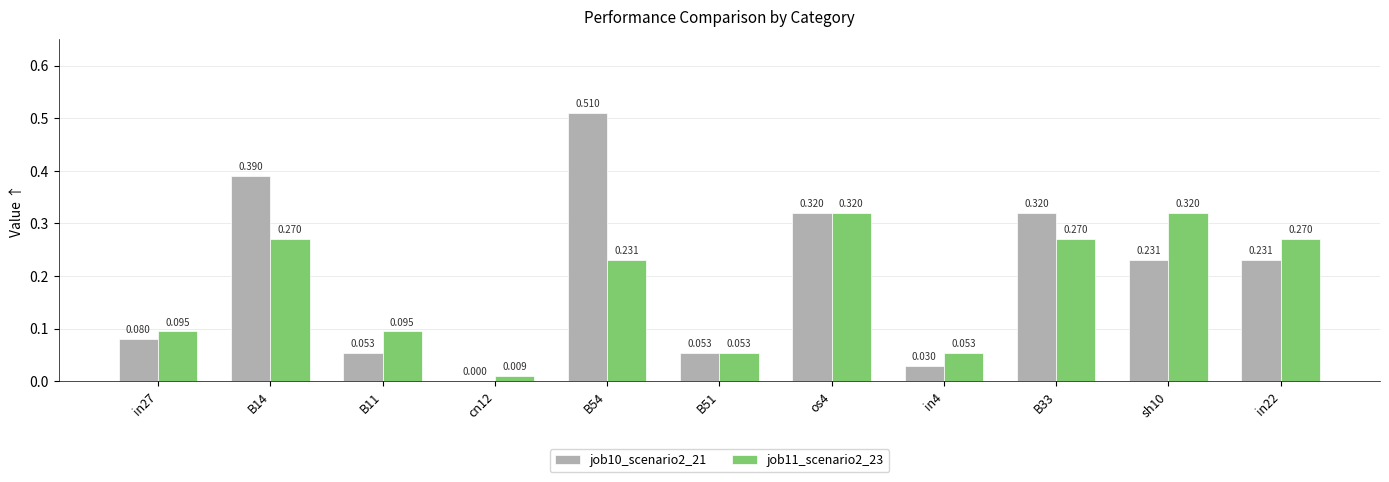

What is the difference between the highest and lowest values at B14?

0.1